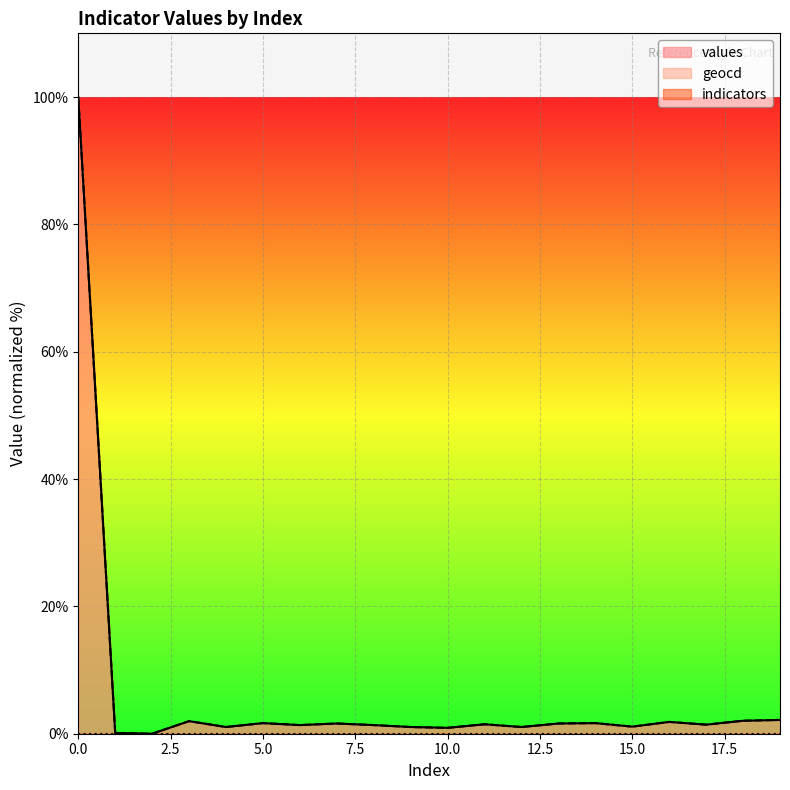

How many intersections are there between values and geocd?

6